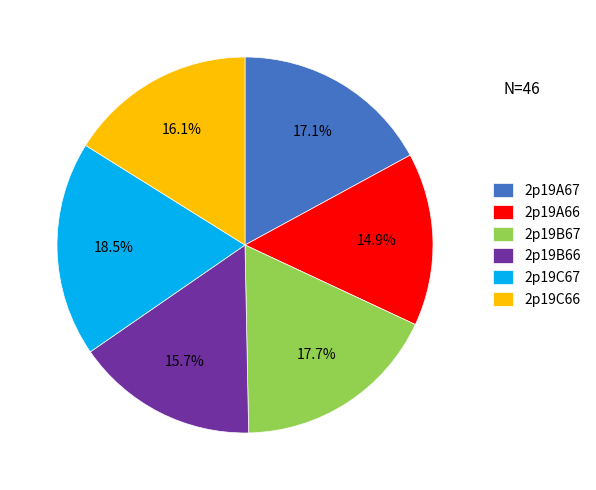

Which has a higher value, 2p19A66 or 2p19A67?

2p19A67